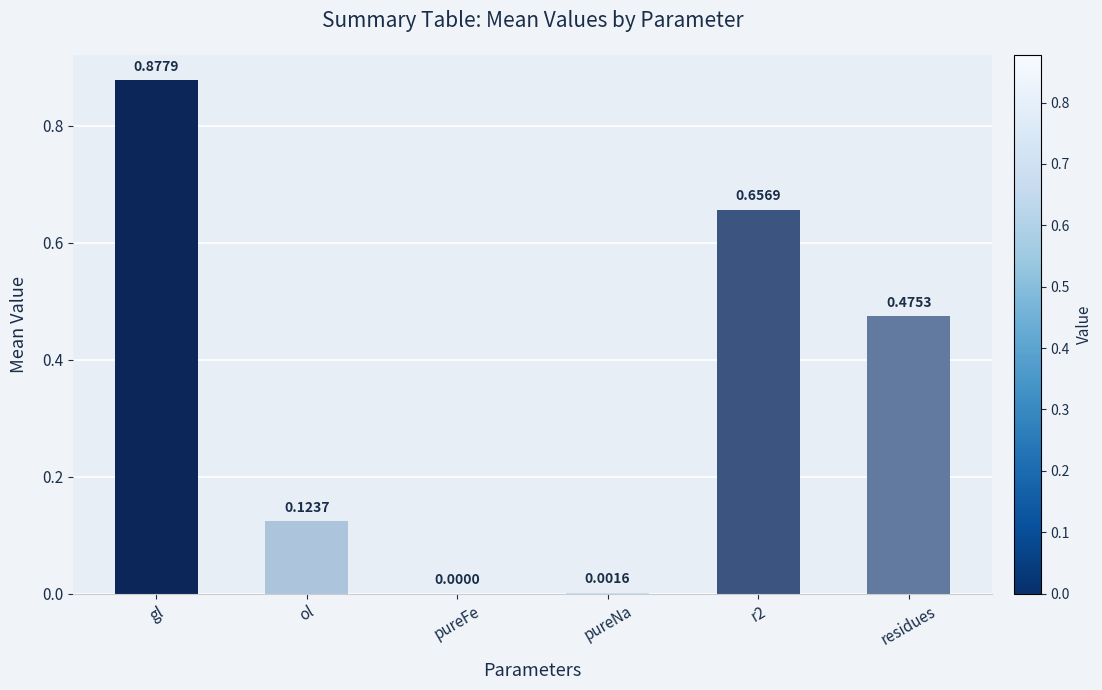

What is the sum of all values?

2.1